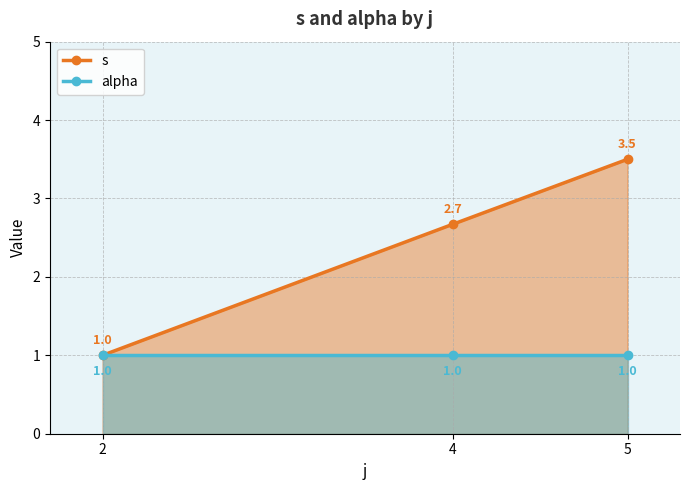

What is the difference between the second highest and minimum values in the s series?

1.7